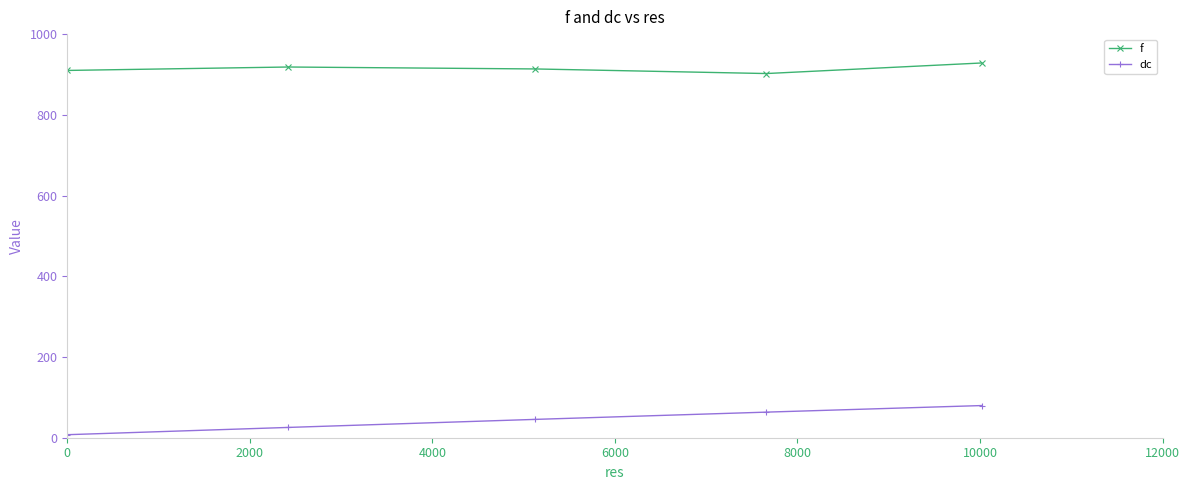

What is the value of the f point at the 4th from the left?

902.3